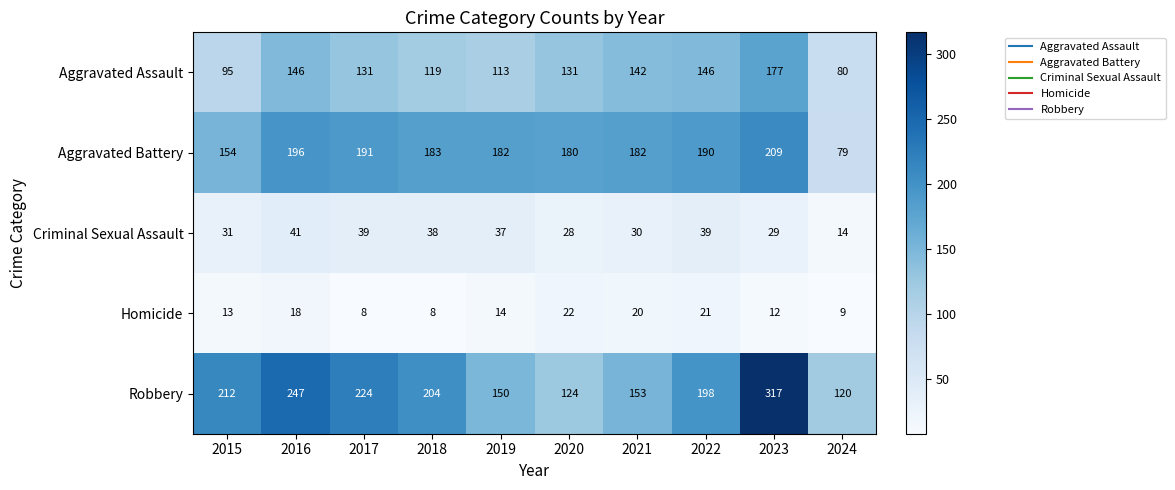

Read the Criminal Sexual Assault value at 2018.

38